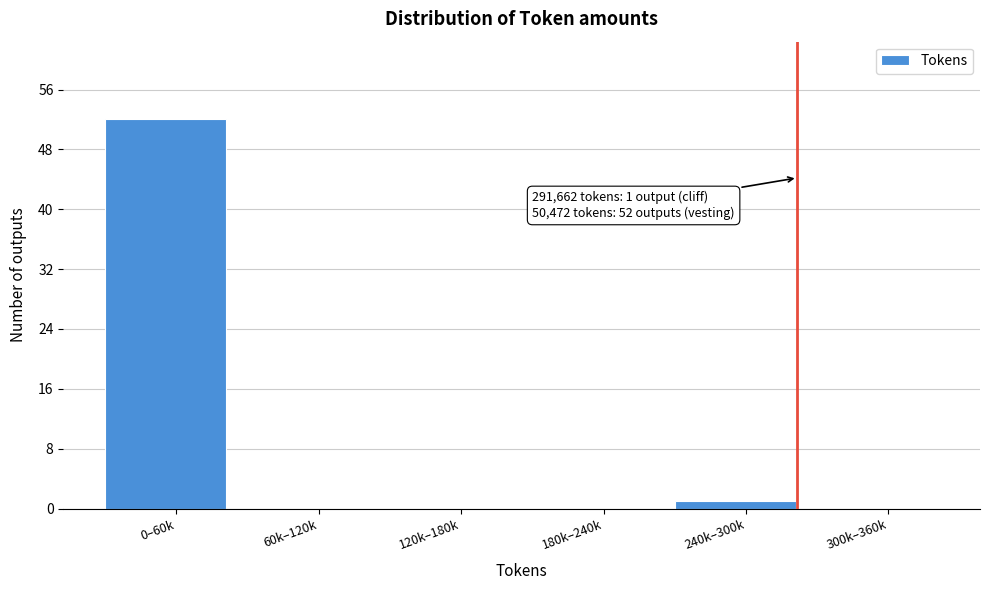

Reading right to left, transcribe all the data shown in this chart.

300k–360k=0	240k–300k=1	180k–240k=0	120k–180k=0	60k–120k=0	0–60k=52